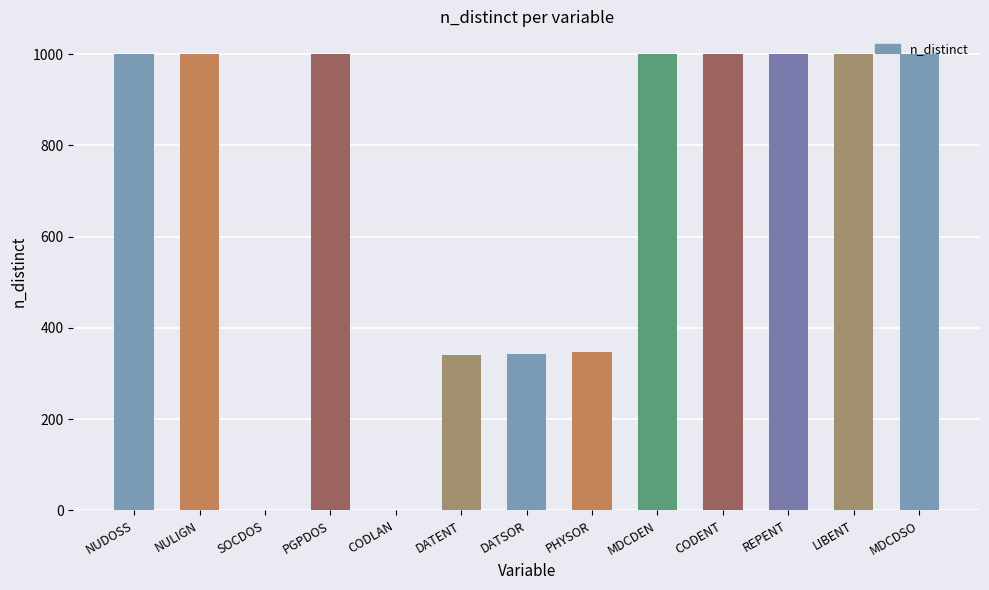

What value does the data have at MDCDEN?

1000